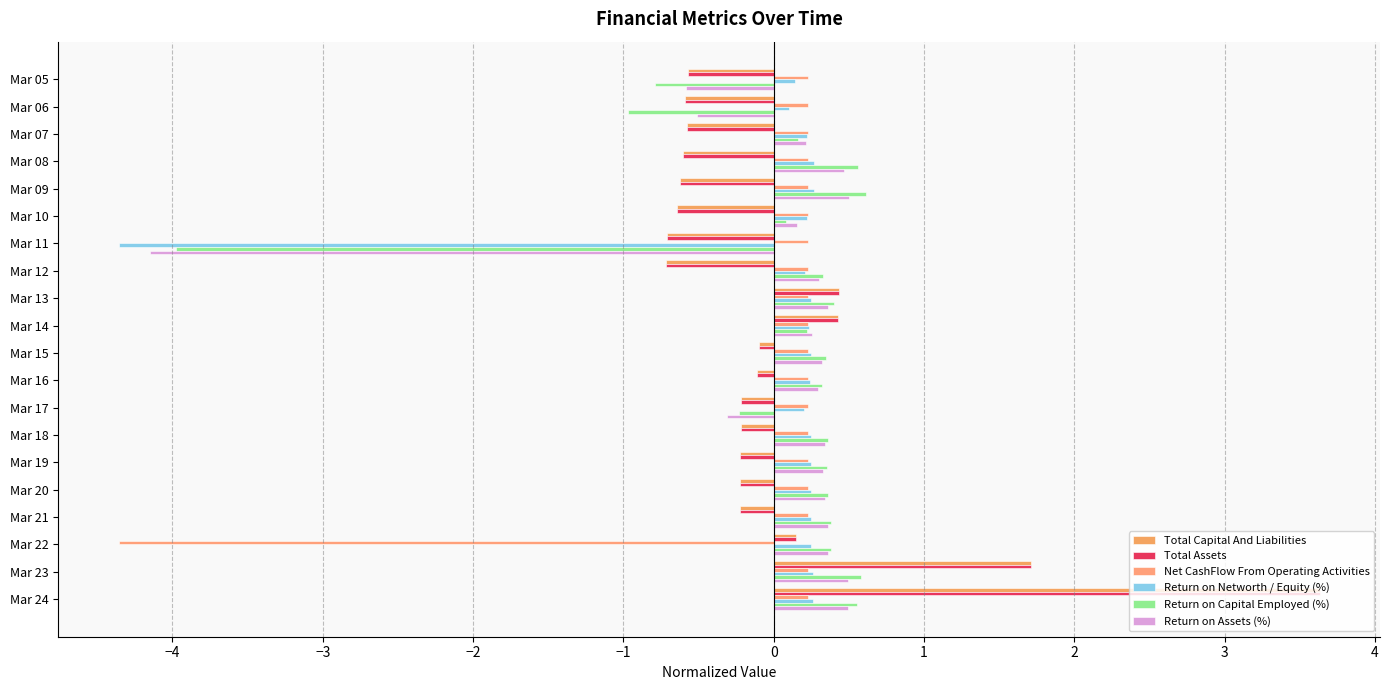

How many data points in Total Capital And Liabilities are above 0?

5